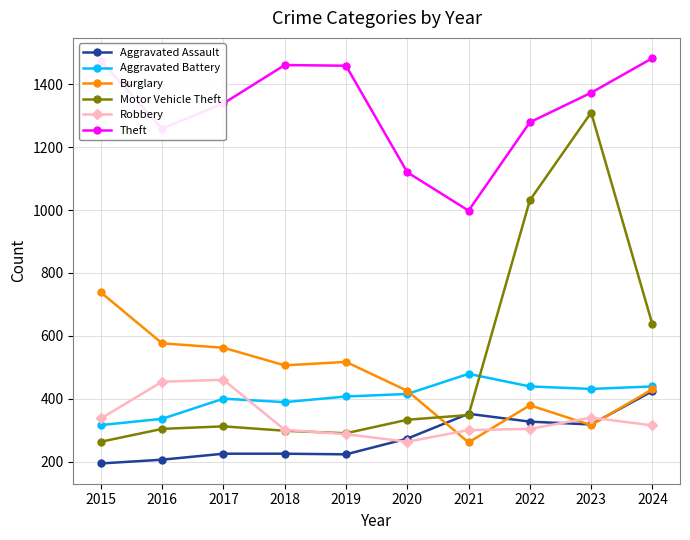

True or false: Aggravated Assault has a value of 223 at 2019.

True